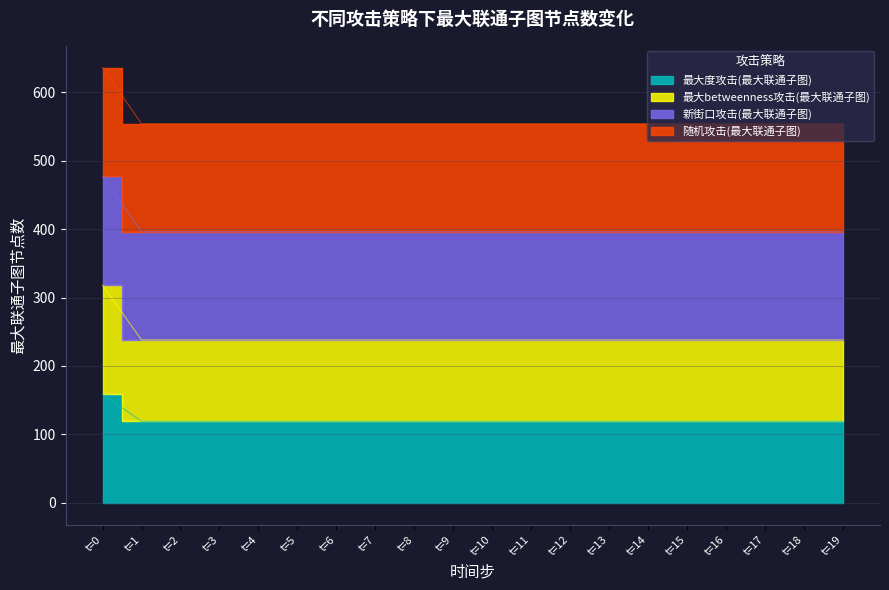

List the series in order of their overall mean, highest first.

随机攻击(最大联通子图), 新街口攻击(最大联通子图), 最大betweenness攻击(最大联通子图), 最大度攻击(最大联通子图)